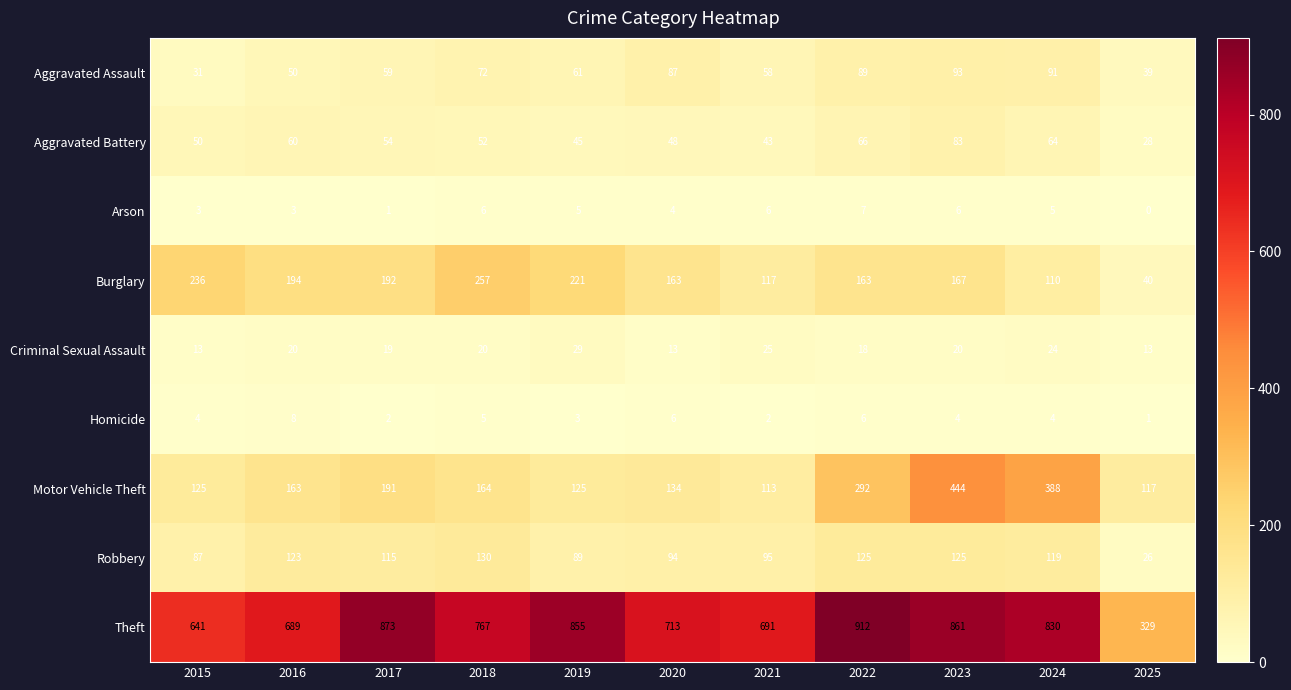

What is the sum of all Theft values?

8161